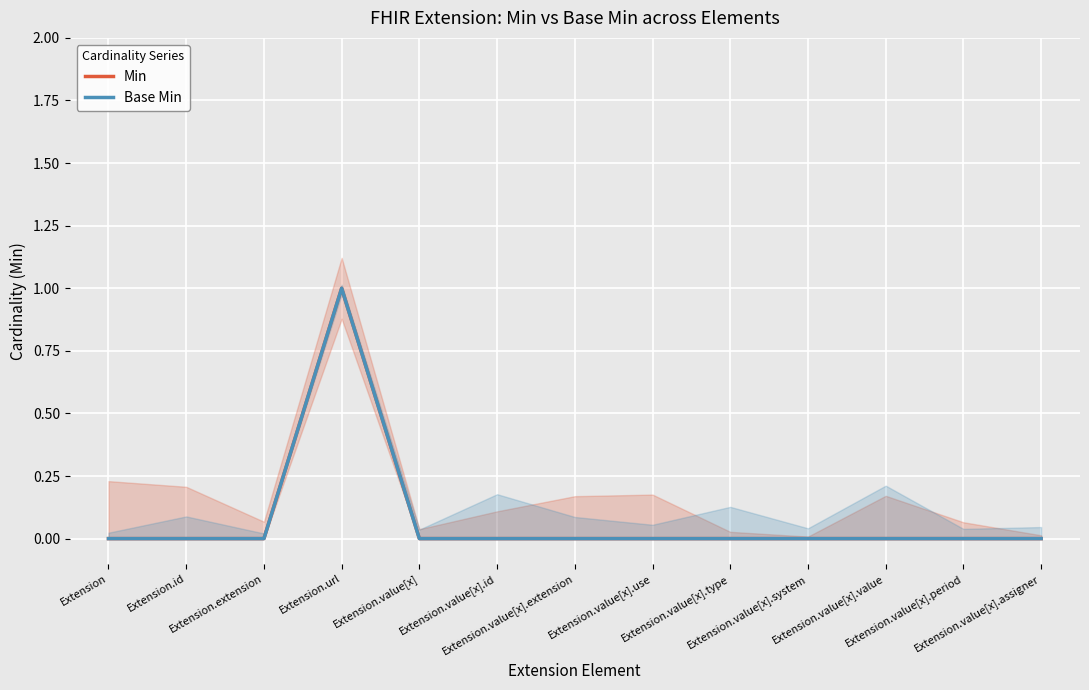

What is the difference between the maximum and minimum values in the Base Min series?

1